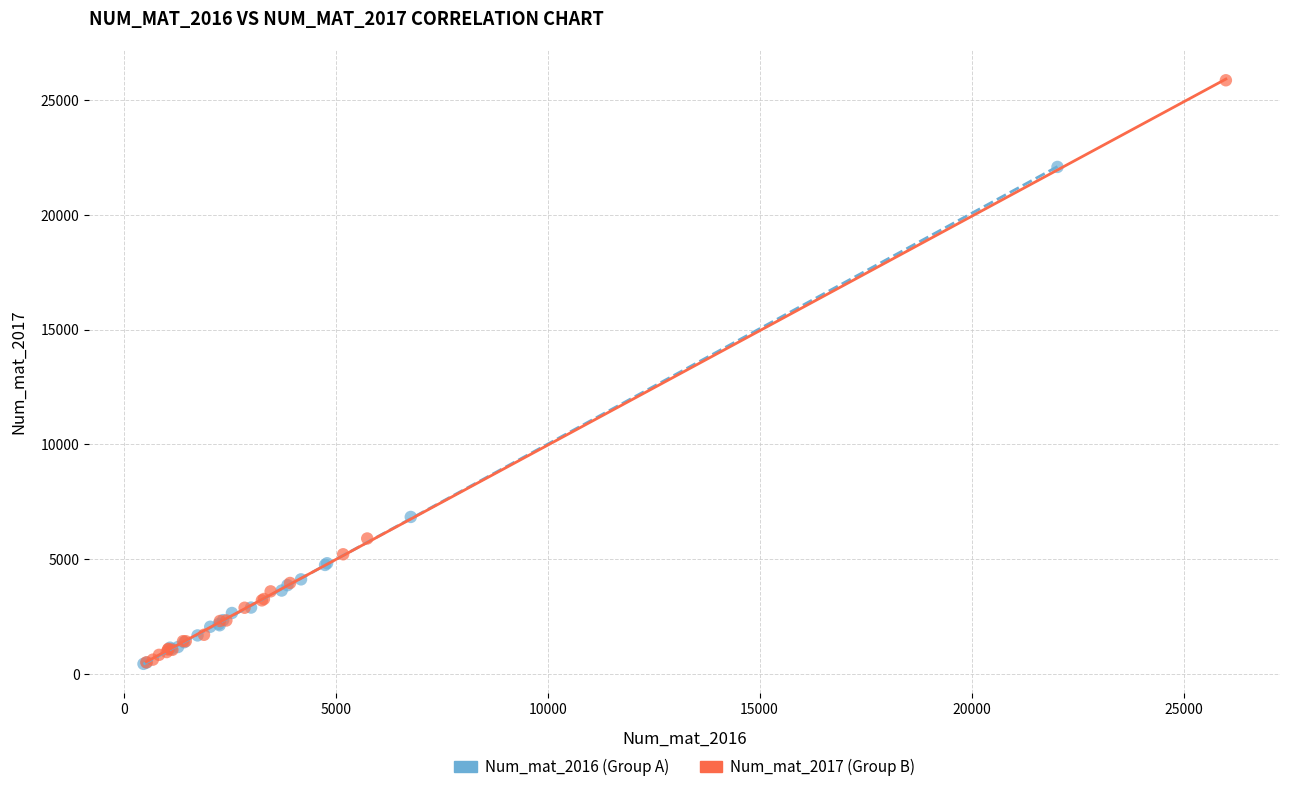

Which series reaches the maximum Y coordinate?

Num_mat_2017 (Group B)